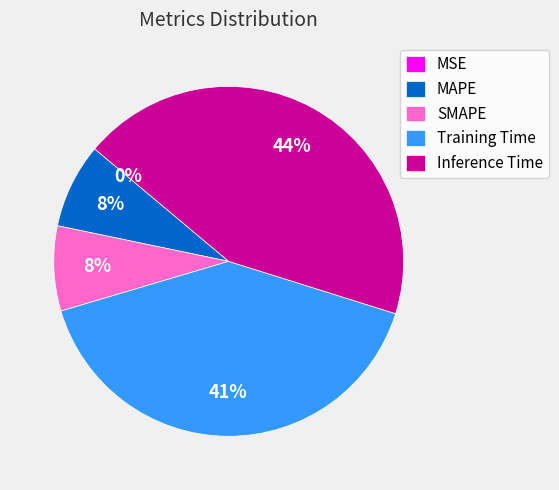

Which slice is the largest?

Inference Time